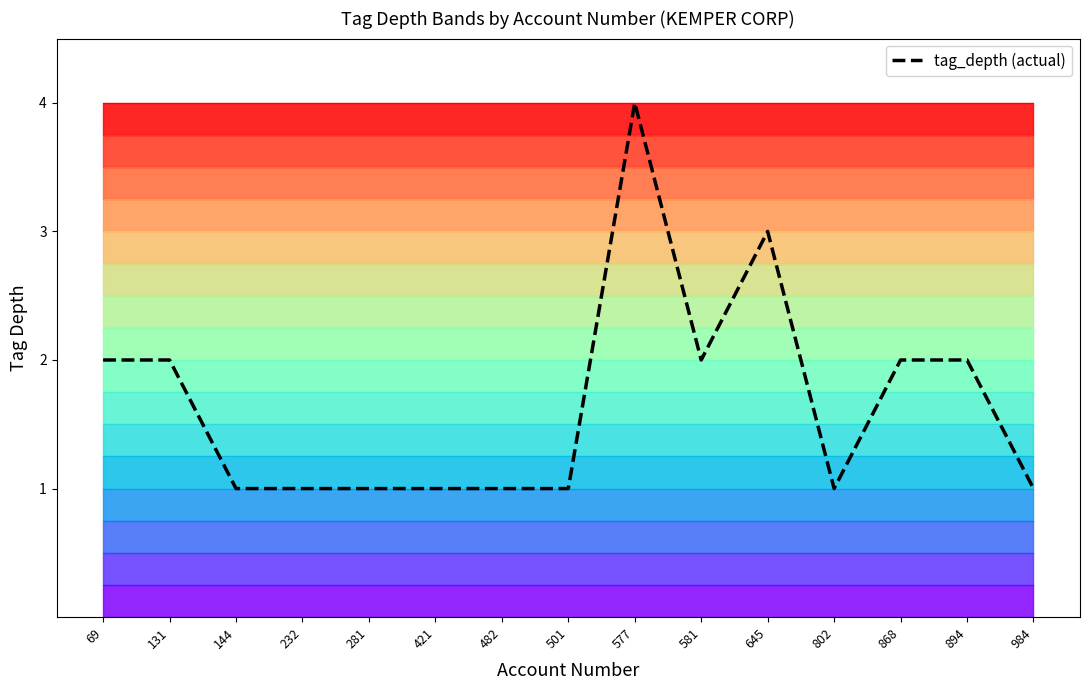

What is the value of the 12th point from the left?

1